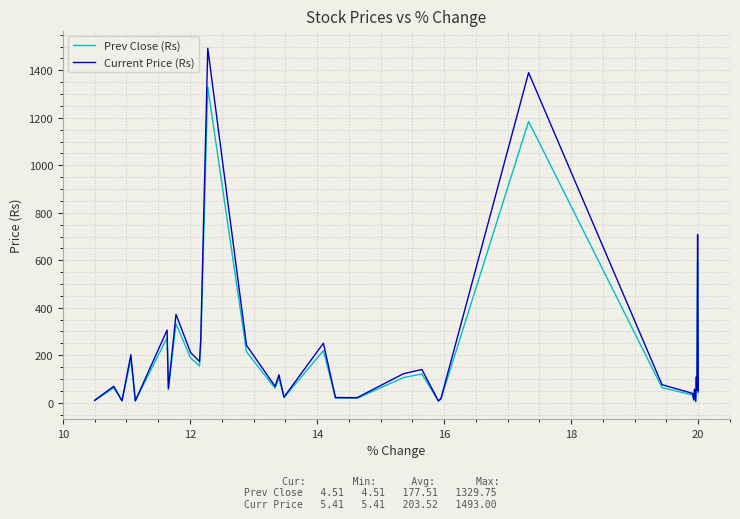

True or false: Current Price (Rs) and Prev Close (Rs) cross at least once.

False